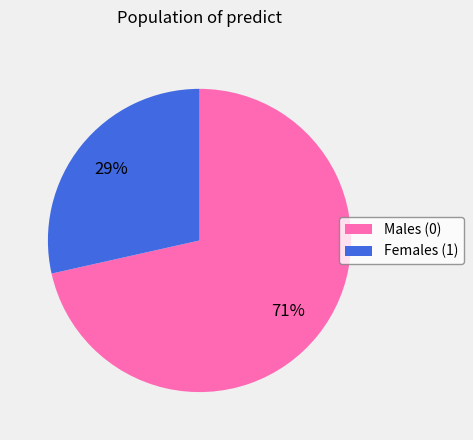

Does any single category account for the majority?

Yes